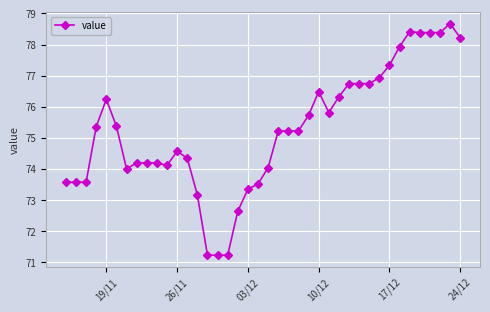

What is the value of the 3rd point from the left?

73.6